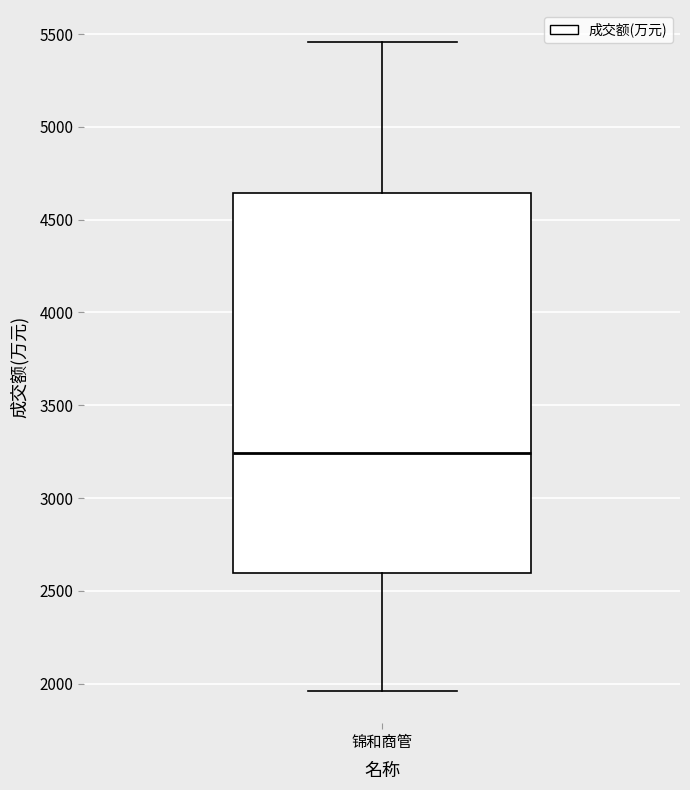

Read this box plot against the y-axis: the position of the median line, the range covered by the box, and the ends of both whiskers. The values are not printed on the chart, so give them approximately, as read against the axis.

median 3250, box 2600 to 4650, whiskers 1950 to 5450